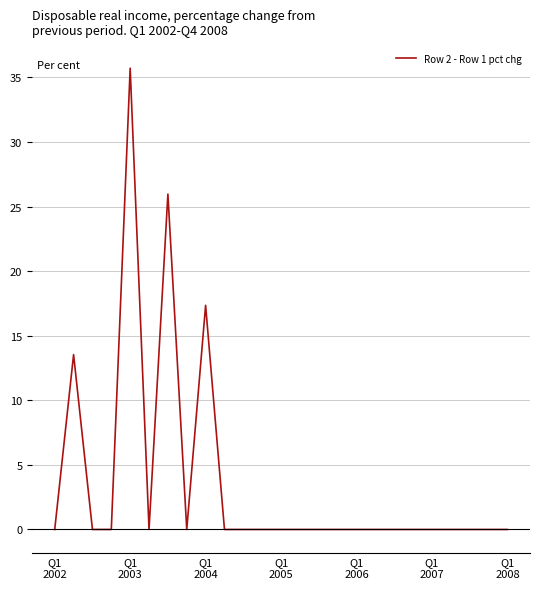

What is the average value?

3.7